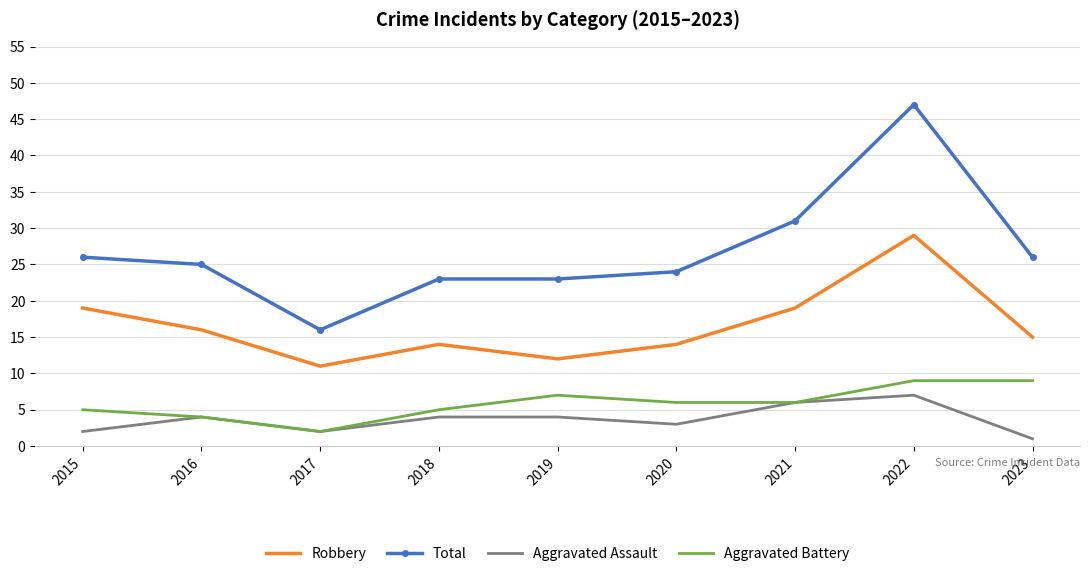

What is the minimum value shown in the chart?

1